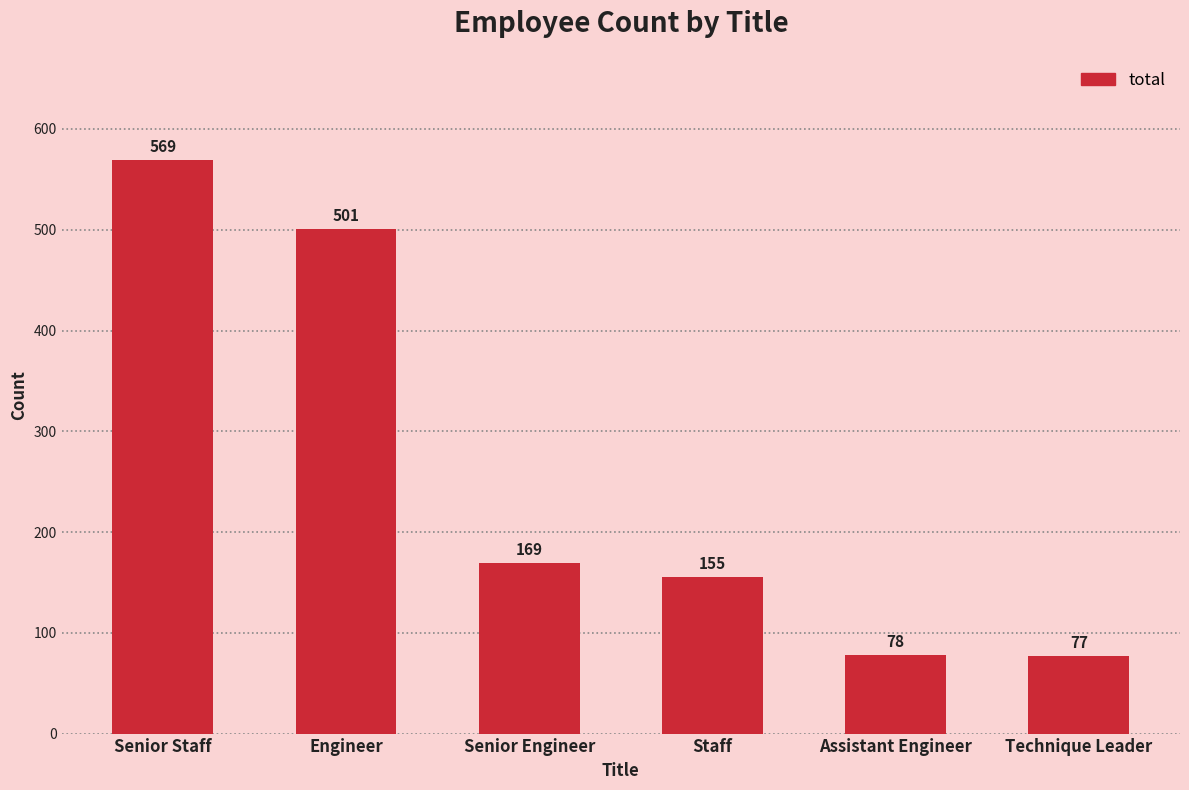

List the labels in order of value, largest first.

Senior Staff, Engineer, Senior Engineer, Staff, Assistant Engineer, Technique Leader